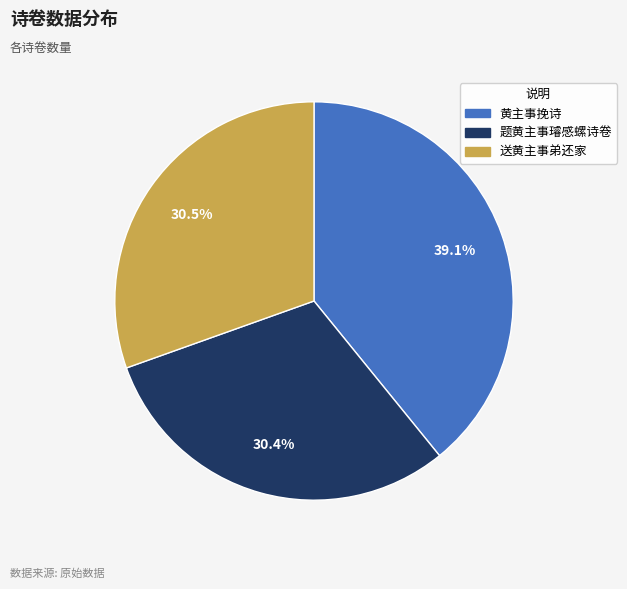

Approximately how many times larger is the value at 题黄主事璿感螺诗卷 compared to 黄主事挽诗?

0.8